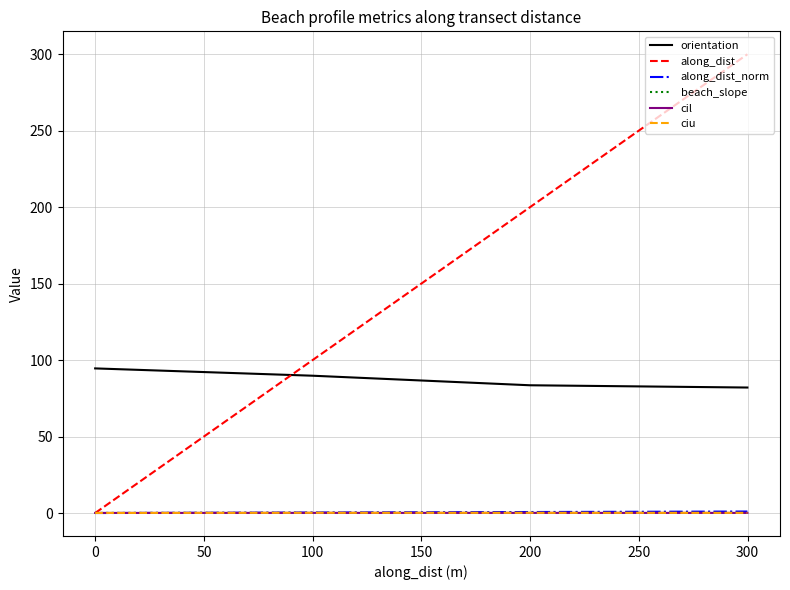

What is the average value of the orientation series?

87.5